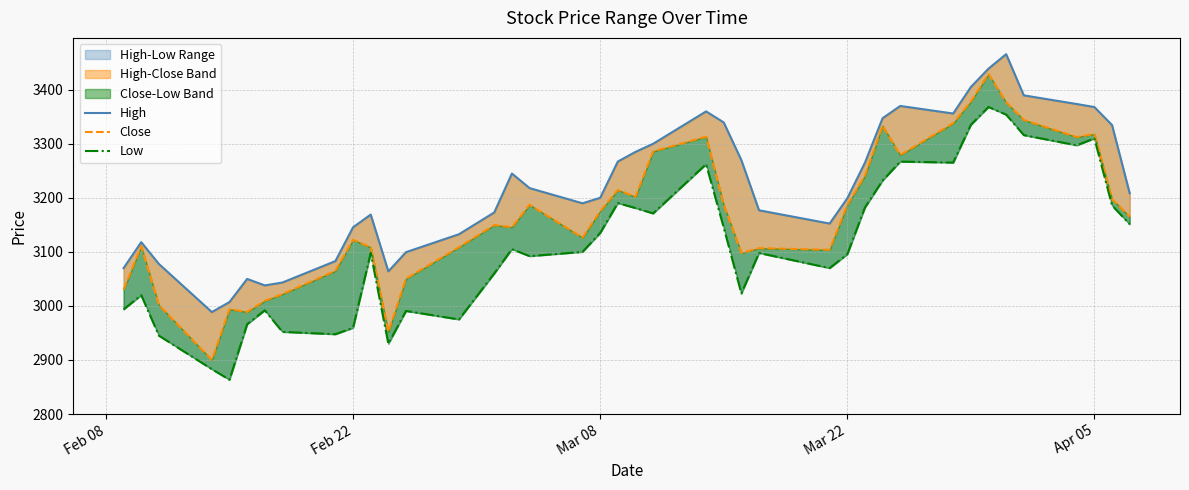

True or false: Close and High cross at least once.

False